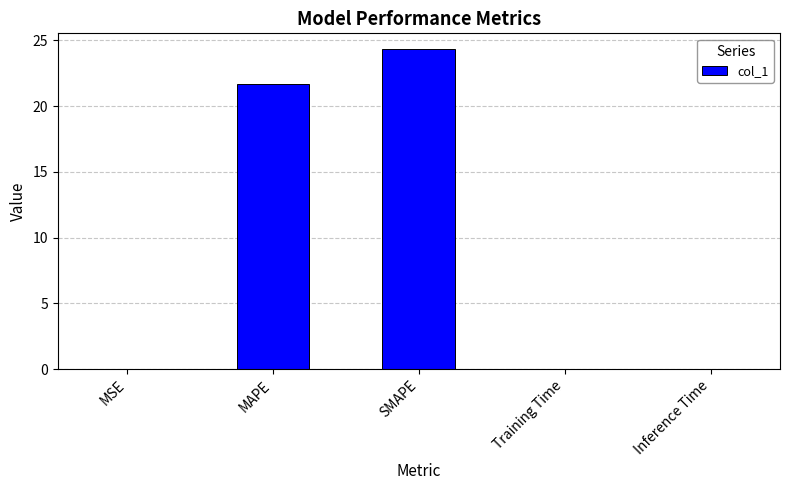

The value at SMAPE is 24.3. True or false?

True